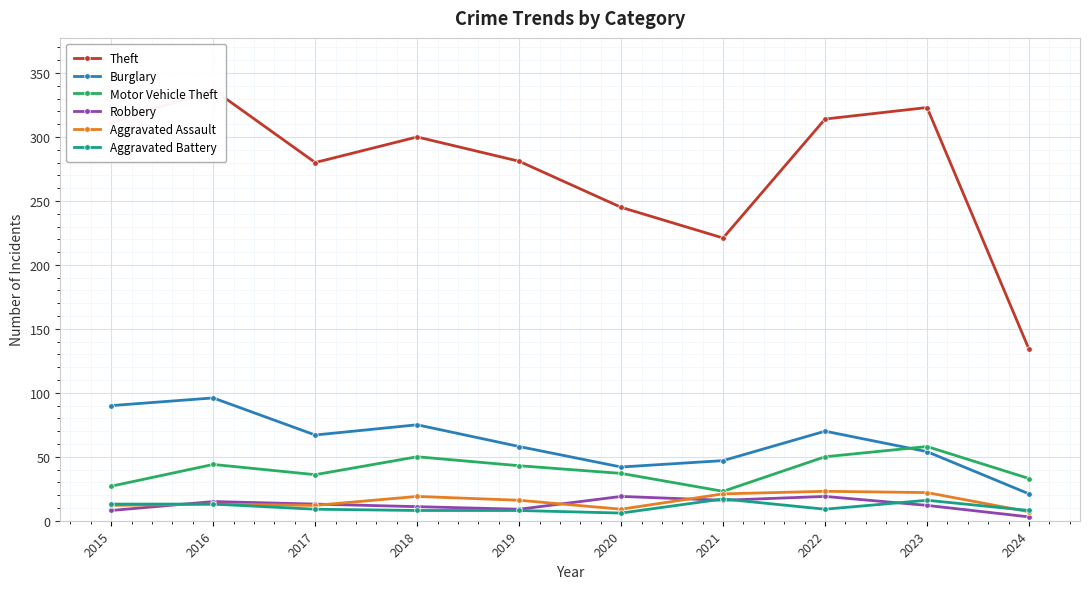

What is the value of the Aggravated Battery point at the 6th from the left?

6